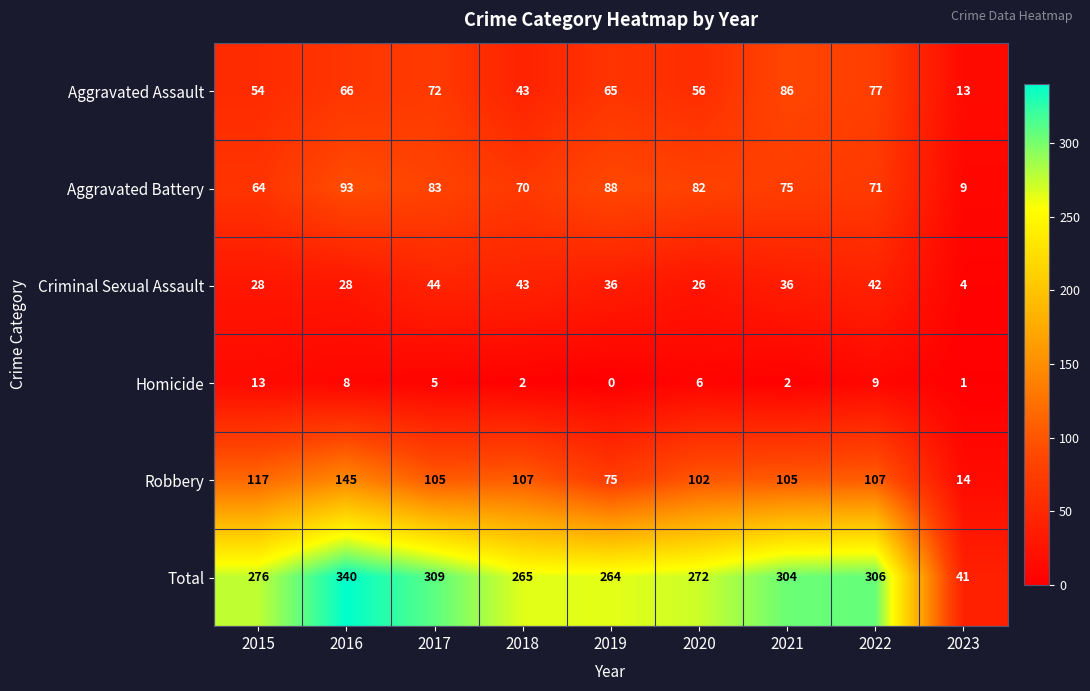

What is the total value across all series at 2020?

544